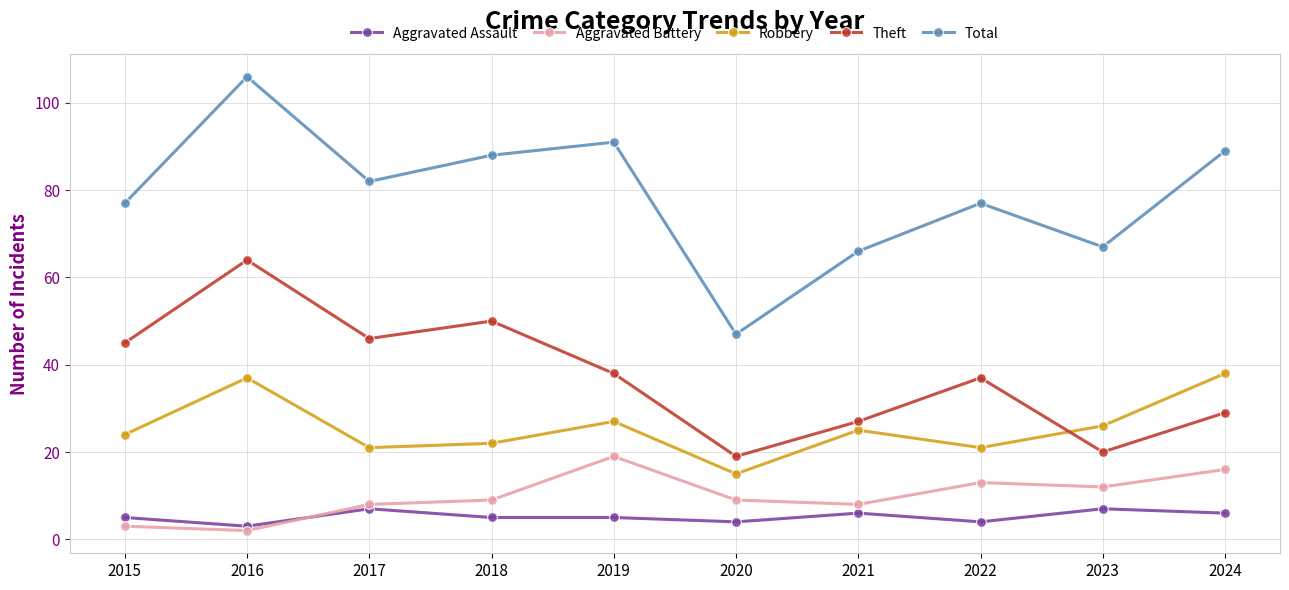

What is the value of the Total point at the 6th from the left?

47